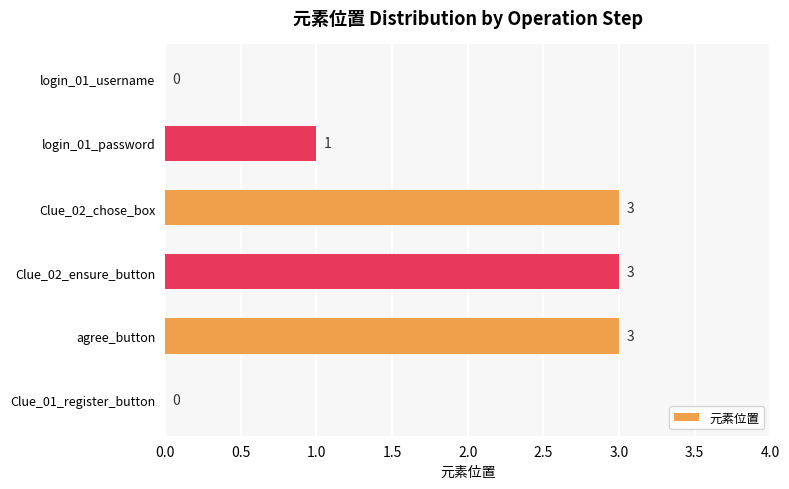

Reading top to bottom, extract all data points from this chart.

login_01_username=0	login_01_password=1	Clue_02_chose_box=3	Clue_02_ensure_button=3	agree_button=3	Clue_01_register_button=0